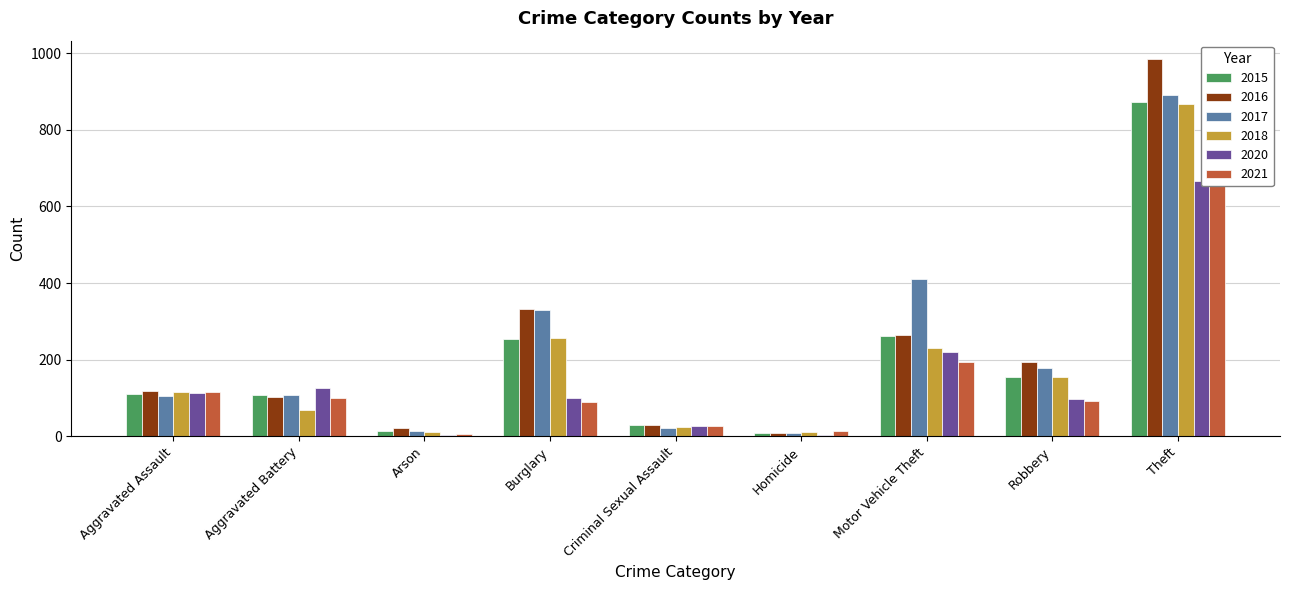

What is the label of the 6th bar from the right?

Burglary